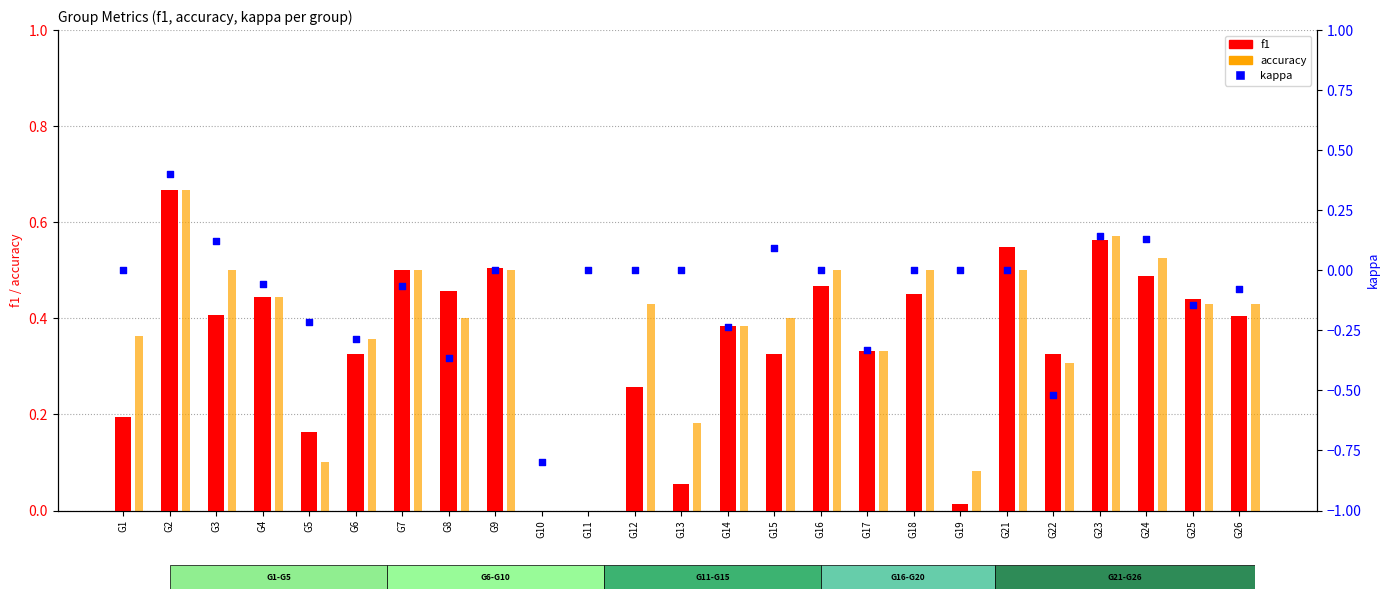

At how many categories does at least one series exceed 0?

23